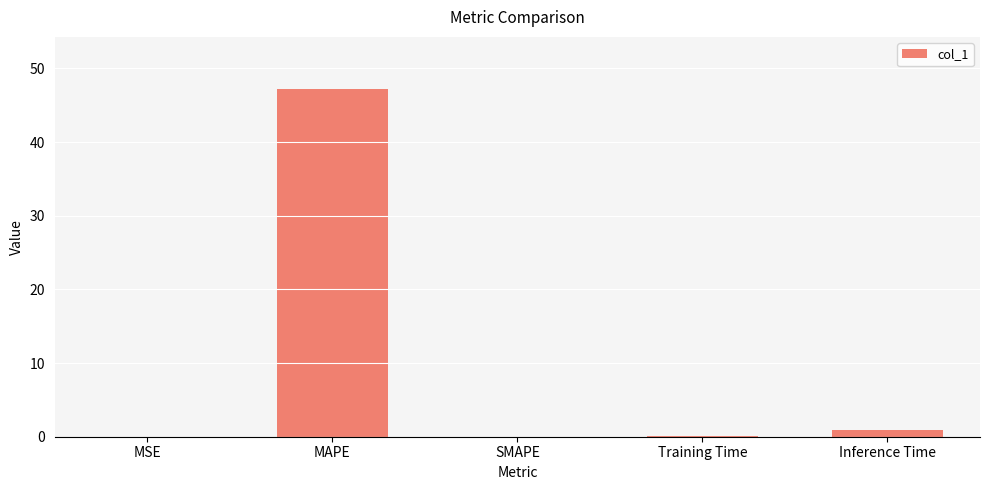

What is the change in value from MAPE to SMAPE?

-47.2